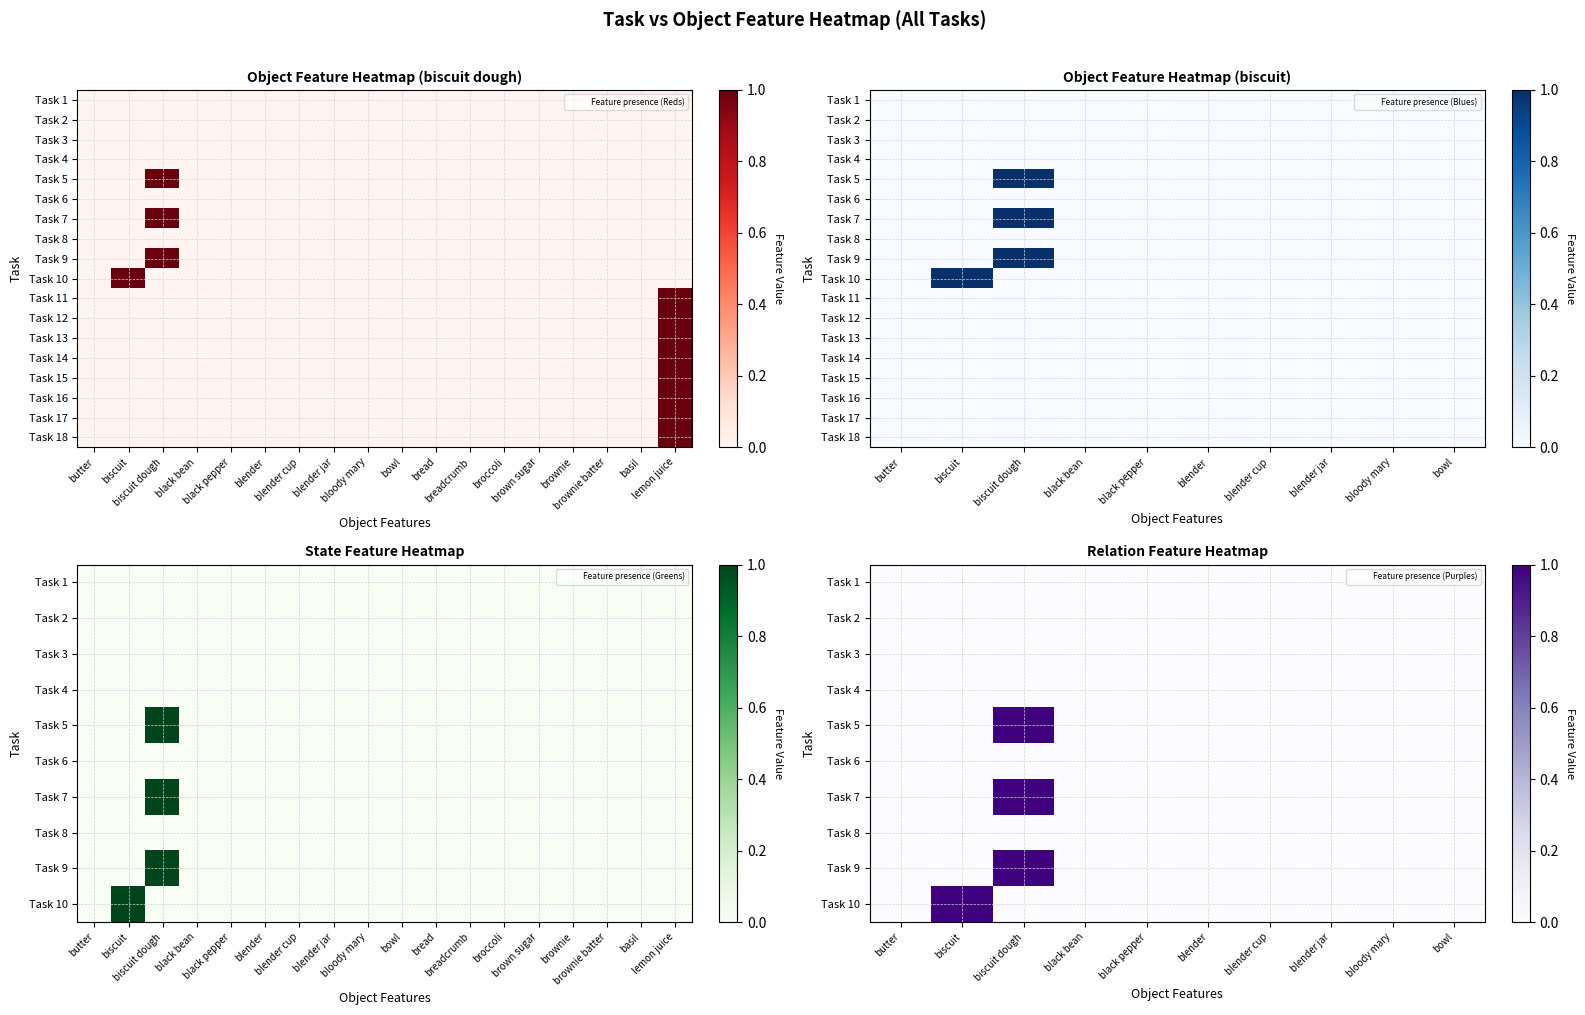

Rank the series at bowl from highest to lowest value.

Task 1, Task 2, Task 3, Task 4, Task 5, Task 6, Task 7, Task 8, Task 9, Task 10, Task 11, Task 12, Task 13, Task 14, Task 15, Task 16, Task 17, Task 18